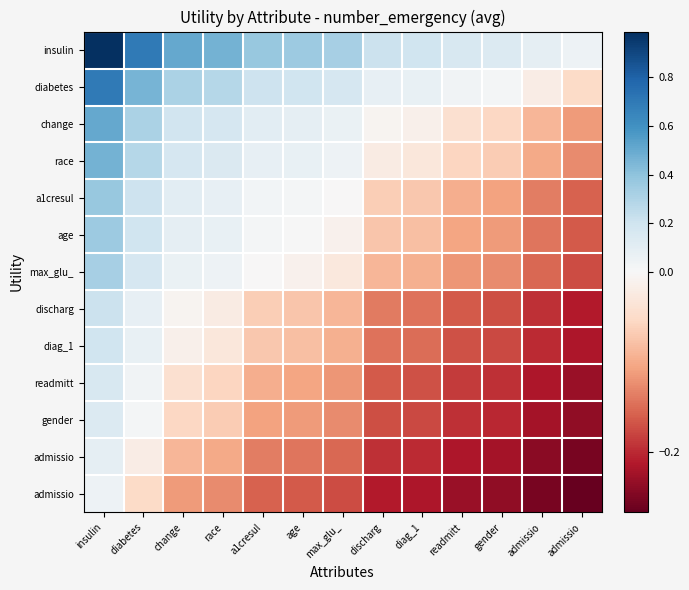

Count the number of data series in this chart.

13